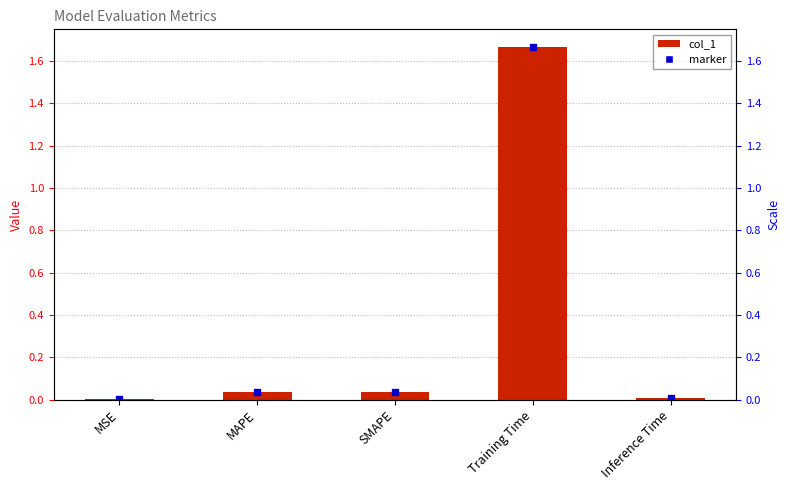

Reading left to right, transcribe all the data shown in this chart.

0.0	0.0	0.0	1.7	0.0